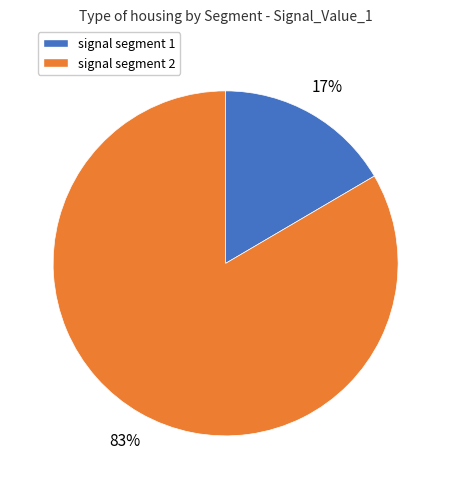

Does any single category account for the majority?

Yes